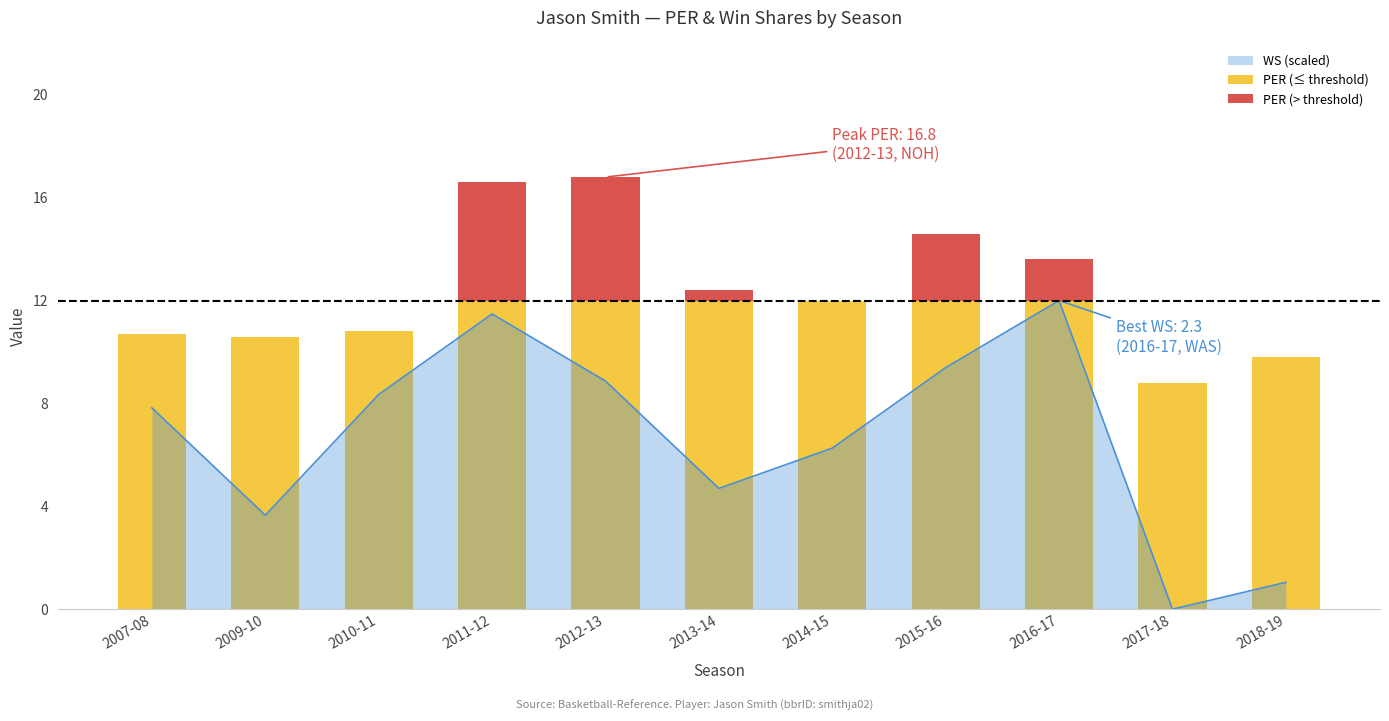

What is the difference between the highest and lowest values at 2012-13?

7.2